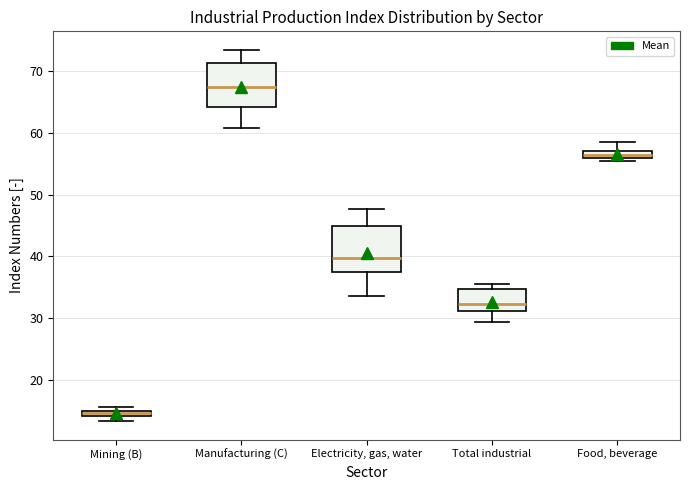

Which box's median line is the highest?

Manufacturing (C)